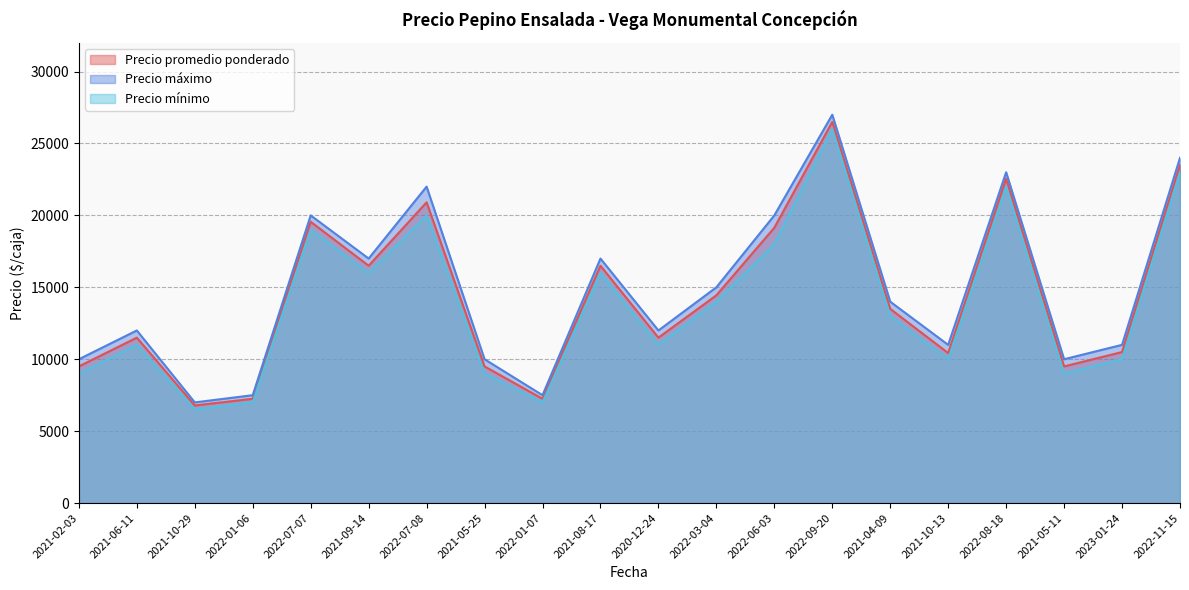

At which label is Precio mínimo closest to 16250?

2021-09-14